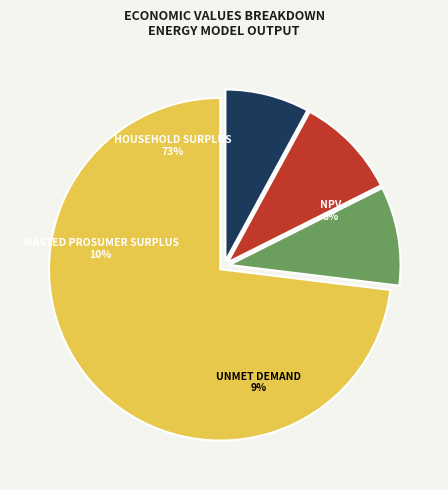

The Unmet Demand slice represents 1% of the pie. True or false?

False